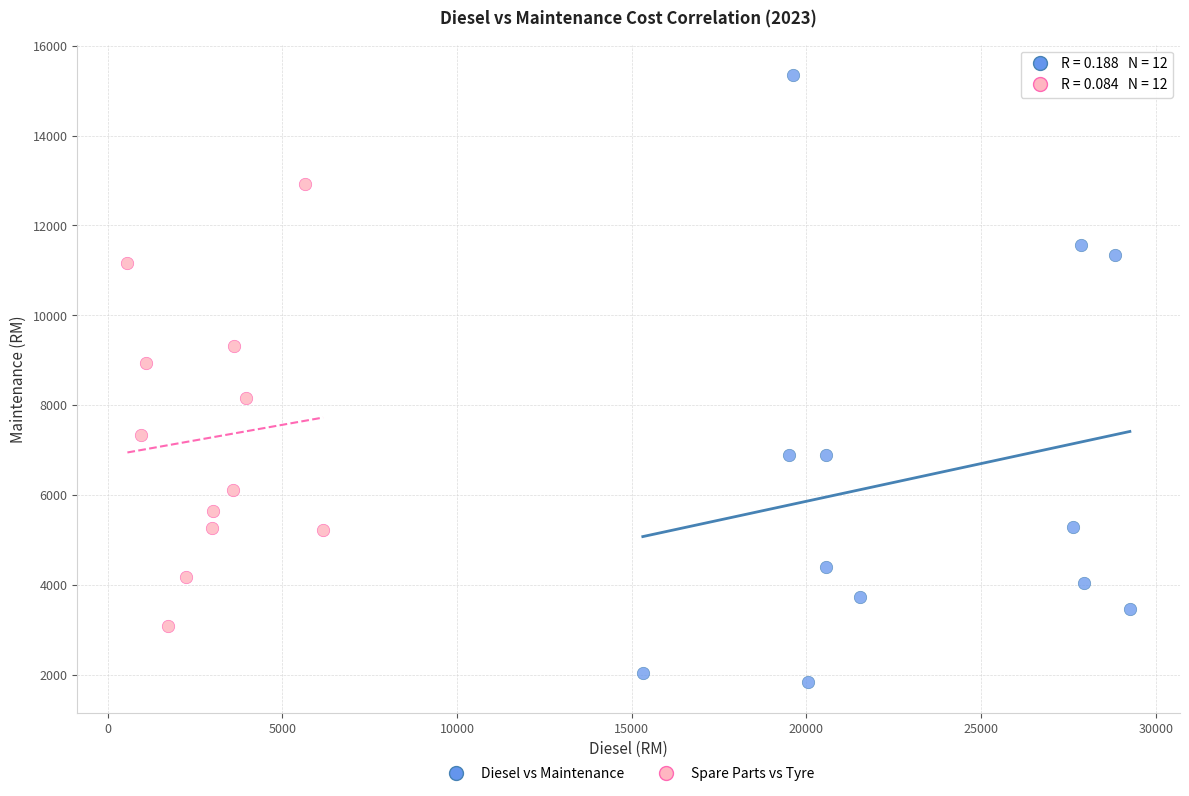

Which series reaches the minimum Y coordinate?

Diesel vs Maintenance